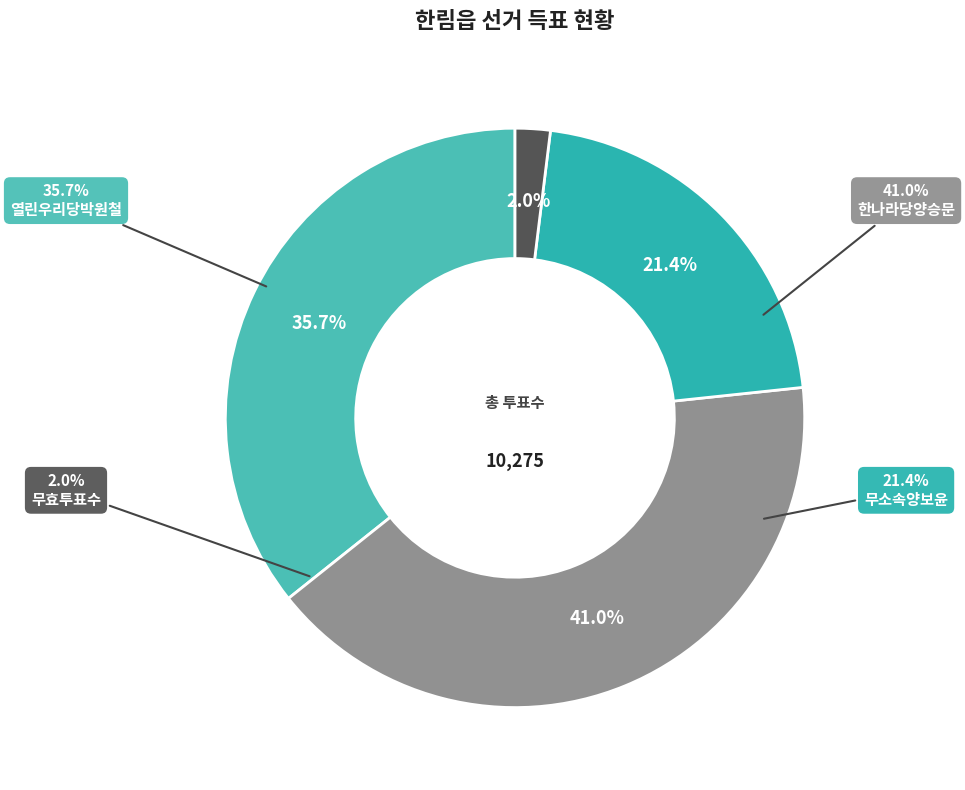

What percentage is the 무소속양보윤 slice, to the nearest percent?

21%